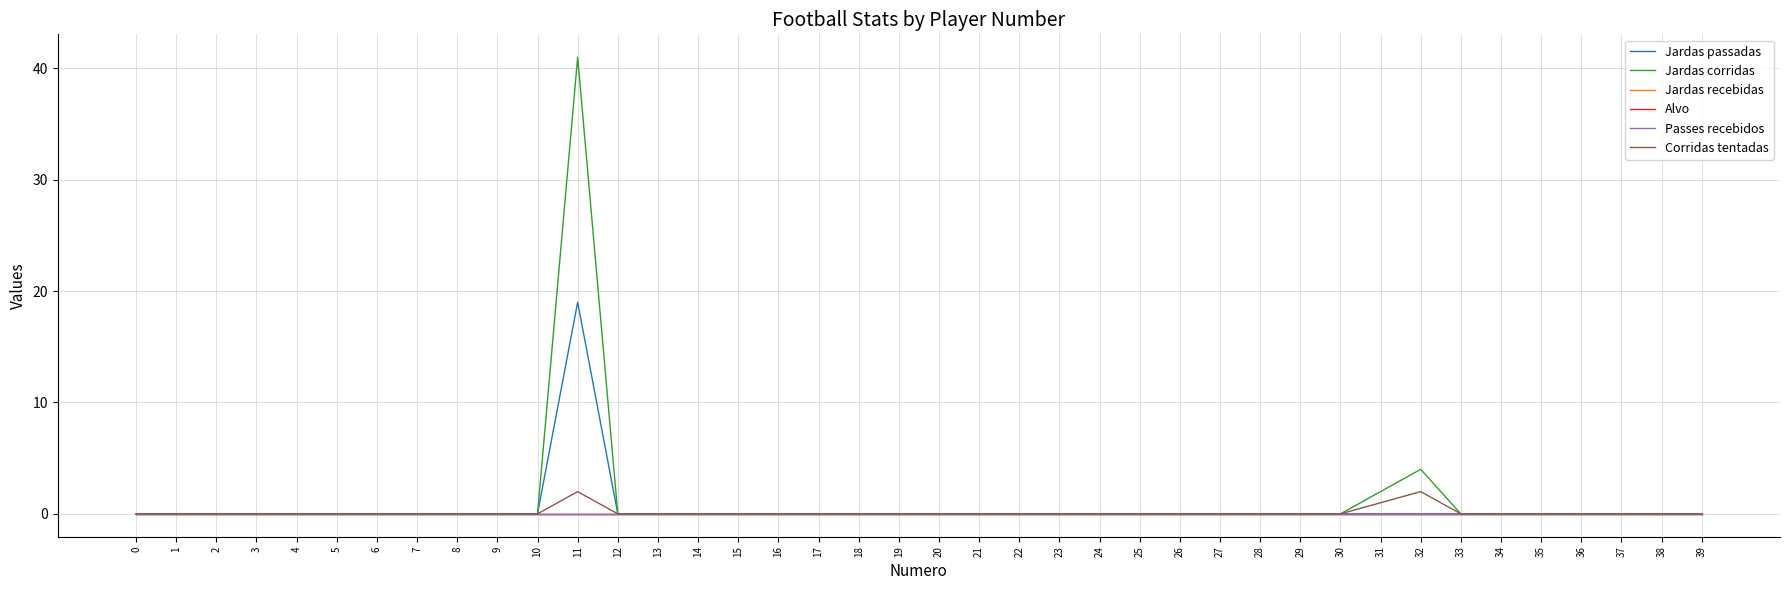

Reading left to right, transcribe all the data shown in this chart.

Jardas passadas: 0=0	1=0	2=0	3=0	4=0	5=0	6=0	7=0	8=0	9=0	10=0	11=19	12=0	13=0	14=0	15=0	16=0	17=0	18=0	19=0	20=0	21=0	22=0	23=0	24=0	25=0	26=0	27=0	28=0	29=0	30=0	31=0	32=0	33=0	34=0	35=0	36=0	37=0	38=0	39=0
Jardas corridas: 0=0	1=0	2=0	3=0	4=0	5=0	6=0	7=0	8=0	9=0	10=0	11=41	12=0	13=0	14=0	15=0	16=0	17=0	18=0	19=0	20=0	21=0	22=0	23=0	24=0	25=0	26=0	27=0	28=0	29=0	30=0	31=2	32=4	33=0	34=0	35=0	36=0	37=0	38=0	39=0
Jardas recebidas: 0=0	1=0	2=0	3=0	4=0	5=0	6=0	7=0	8=0	9=0	10=0	11=0	12=0	13=0	14=0	15=0	16=0	17=0	18=0	19=0	20=0	21=0	22=0	23=0	24=0	25=0	26=0	27=0	28=0	29=0	30=0	31=0	32=0	33=0	34=0	35=0	36=0	37=0	38=0	39=0
Alvo: 0=0	1=0	2=0	3=0	4=0	5=0	6=0	7=0	8=0	9=0	10=0	11=0	12=0	13=0	14=0	15=0	16=0	17=0	18=0	19=0	20=0	21=0	22=0	23=0	24=0	25=0	26=0	27=0	28=0	29=0	30=0	31=0	32=0	33=0	34=0	35=0	36=0	37=0	38=0	39=0
Passes recebidos: 0=0	1=0	2=0	3=0	4=0	5=0	6=0	7=0	8=0	9=0	10=0	11=0	12=0	13=0	14=0	15=0	16=0	17=0	18=0	19=0	20=0	21=0	22=0	23=0	24=0	25=0	26=0	27=0	28=0	29=0	30=0	31=0	32=0	33=0	34=0	35=0	36=0	37=0	38=0	39=0
Corridas tentadas: 0=0	1=0	2=0	3=0	4=0	5=0	6=0	7=0	8=0	9=0	10=0	11=2	12=0	13=0	14=0	15=0	16=0	17=0	18=0	19=0	20=0	21=0	22=0	23=0	24=0	25=0	26=0	27=0	28=0	29=0	30=0	31=1	32=2	33=0	34=0	35=0	36=0	37=0	38=0	39=0